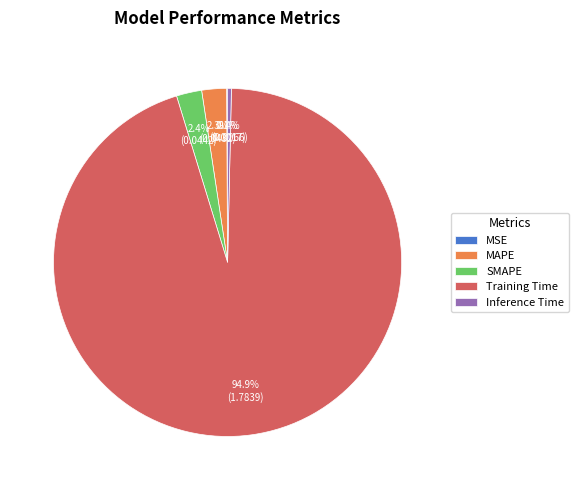

Is there a majority slice in this chart?

Yes